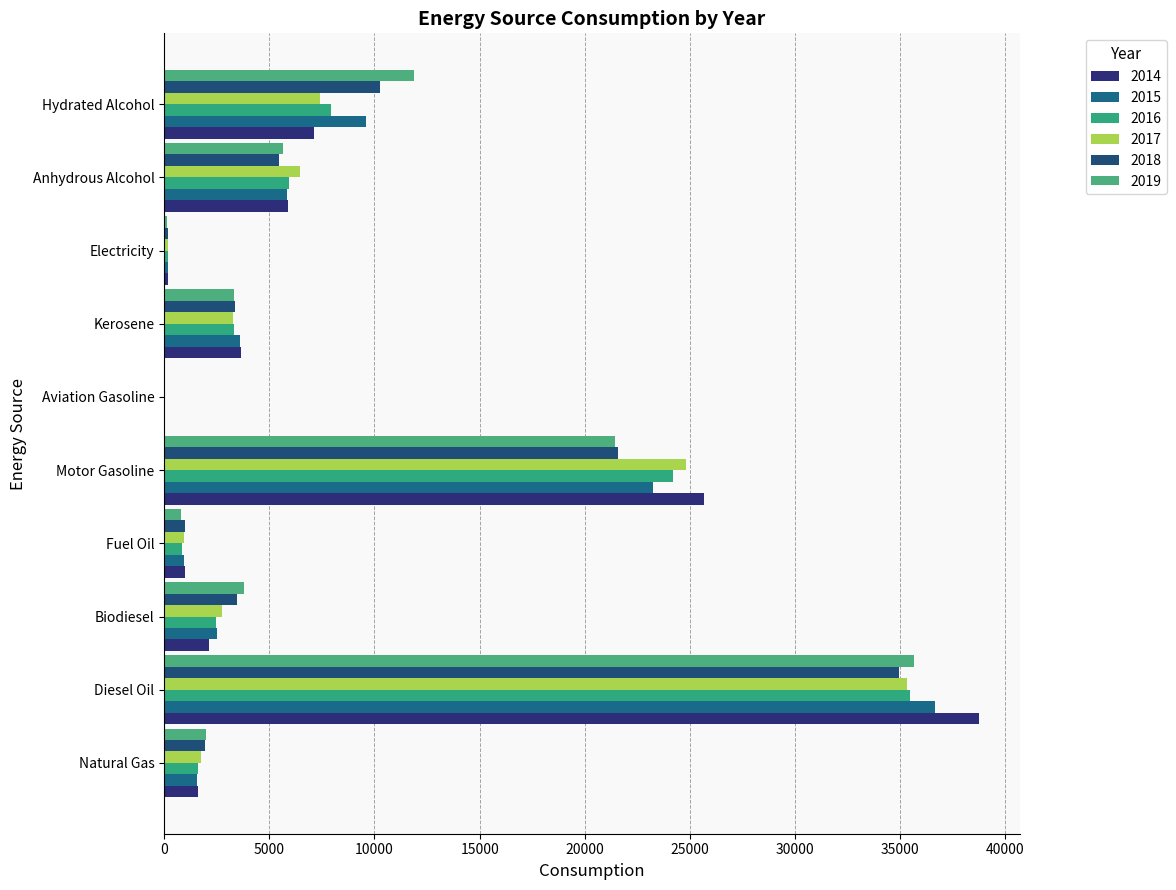

Which category has the highest value in the 2015 series?

Diesel Oil